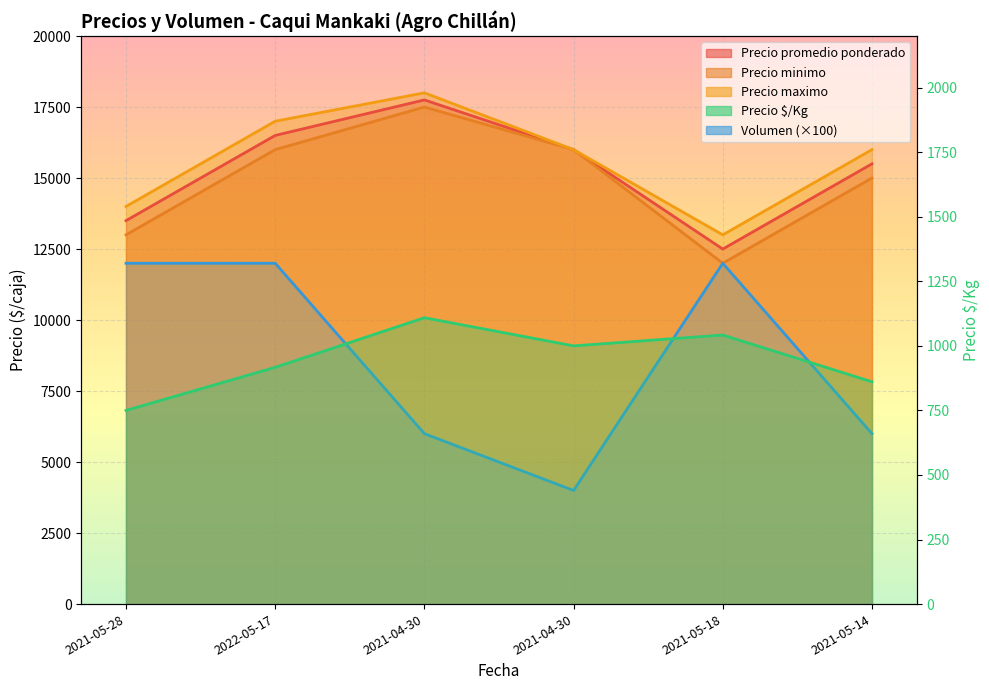

What is the value of the Precio minimo point at the 2nd from the left?

16000